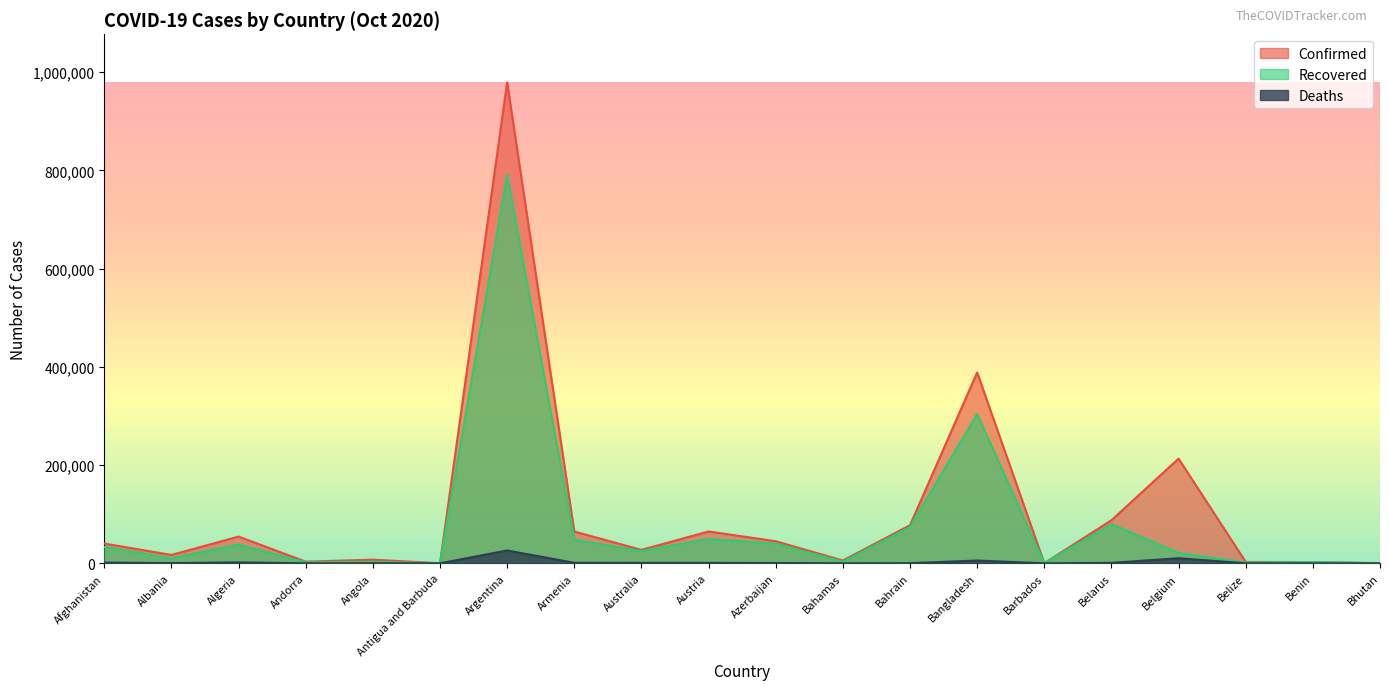

What is the label of the 15th point from the right?

Antigua and Barbuda